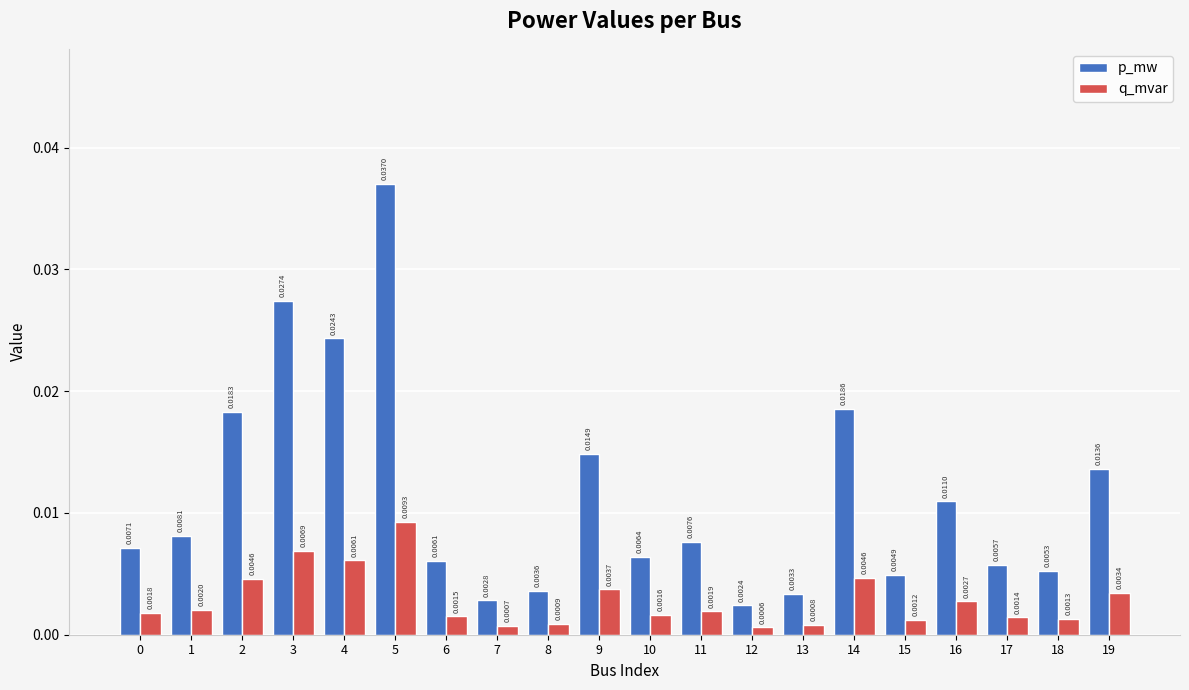

At how many categories does at least one series exceed 0?

20